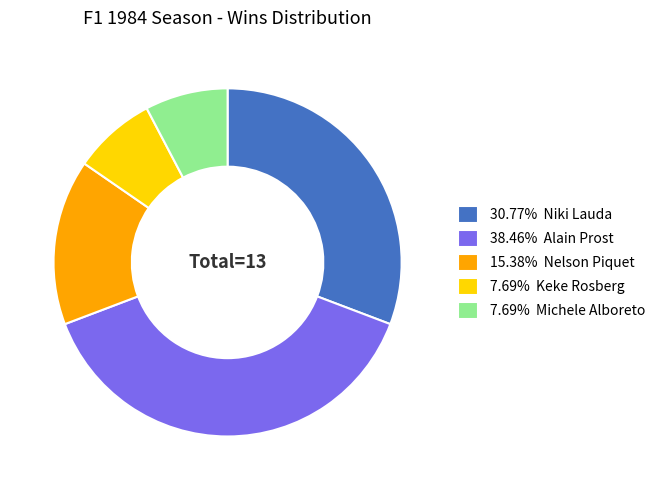

Does 7.69% Keke Rosberg represent more than half of the total?

No